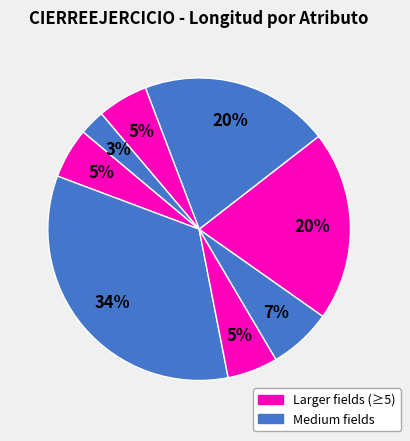

How many segments does this pie chart have?

8